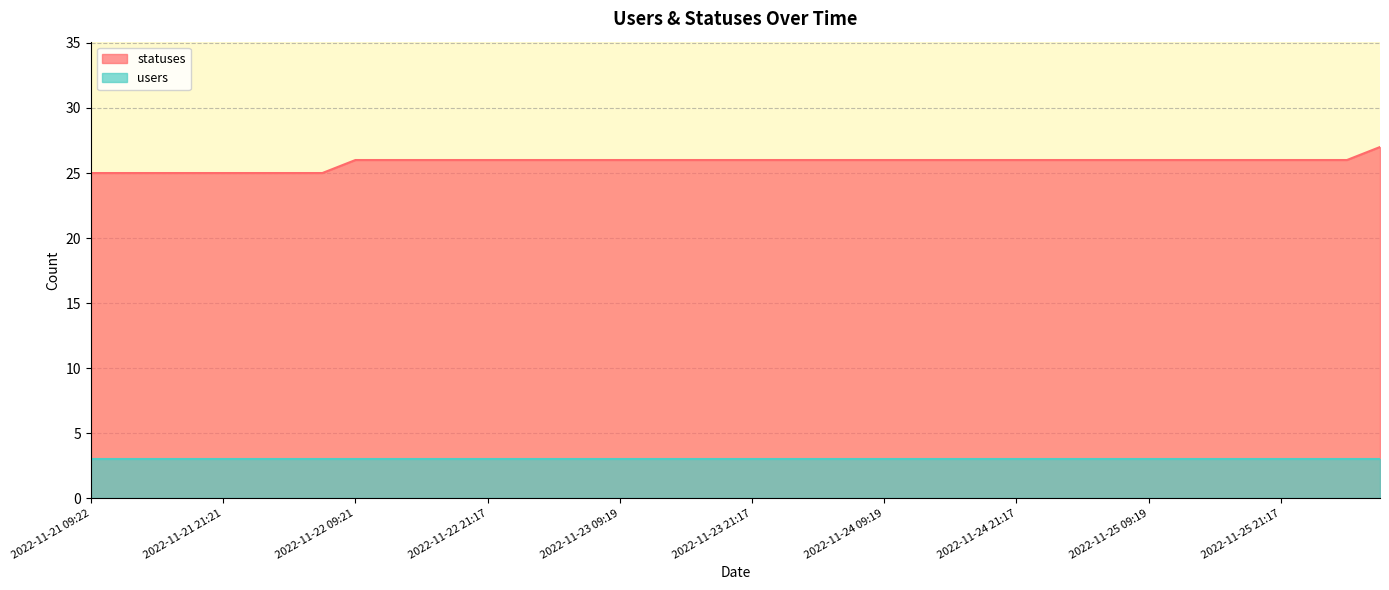

Which category has the highest value across all series?

2022-11-26 06:24